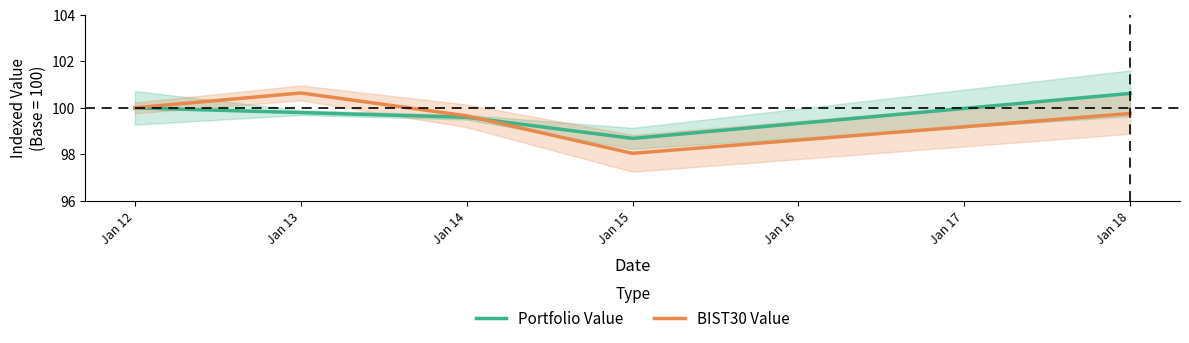

At which category does the chart reach its peak across all series?

Jan 13